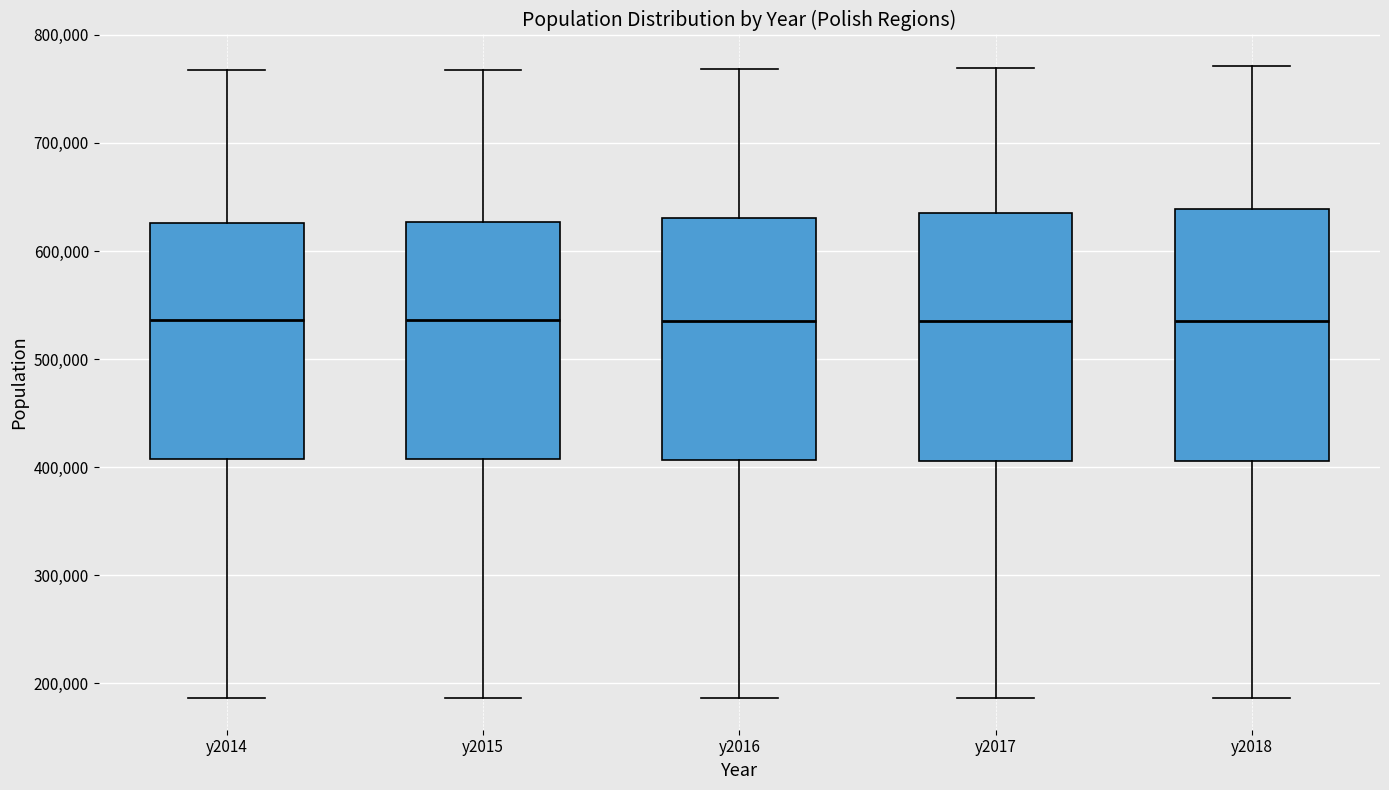

Reading left to right, read every box against the y-axis: the position of its median line, the range the box covers, and the ends of its whiskers. The values are not printed on the chart, so give them approximately, as read against the axis.

y2014: median 540000, box 410000 to 630000, whiskers 190000 to 770000
y2015: median 540000, box 410000 to 630000, whiskers 190000 to 770000
y2016: median 540000, box 410000 to 630000, whiskers 190000 to 770000
y2017: median 540000, box 410000 to 640000, whiskers 190000 to 770000
y2018: median 540000, box 410000 to 640000, whiskers 190000 to 770000